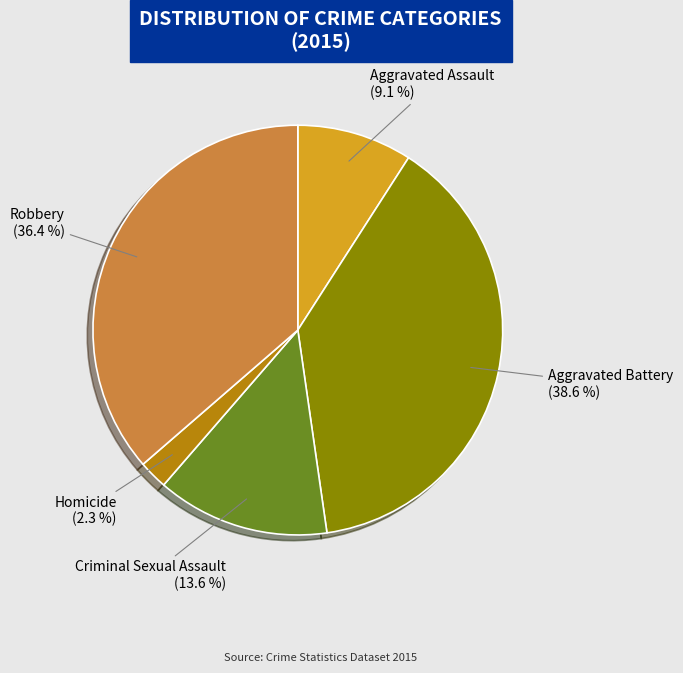

Is the sum of Aggravated Battery and Homicide greater than half?

No